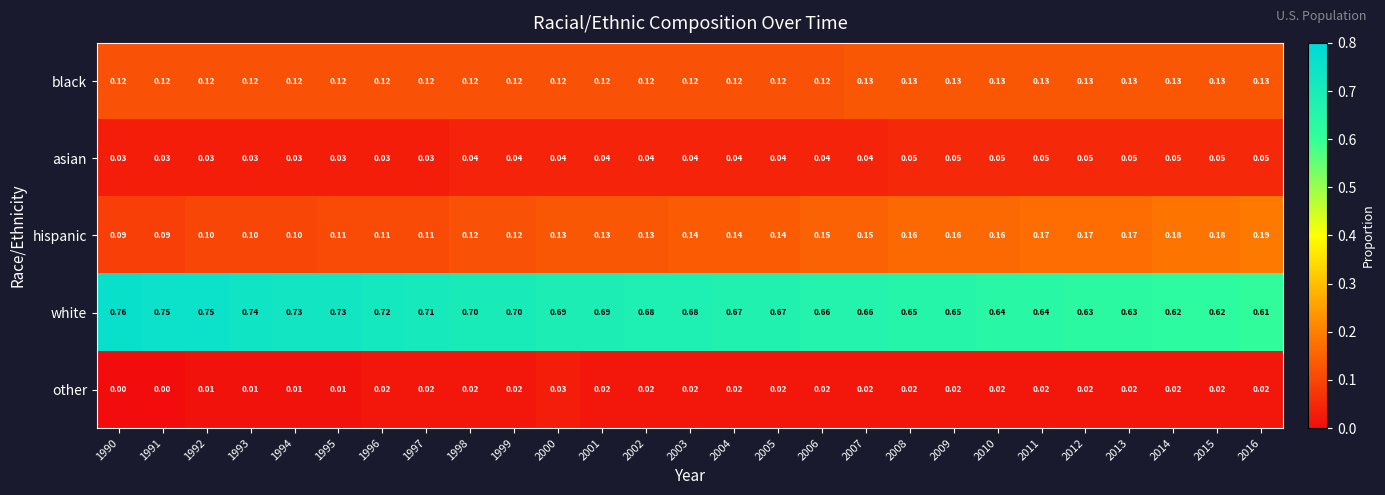

Which series has the largest range (max minus min)?

white